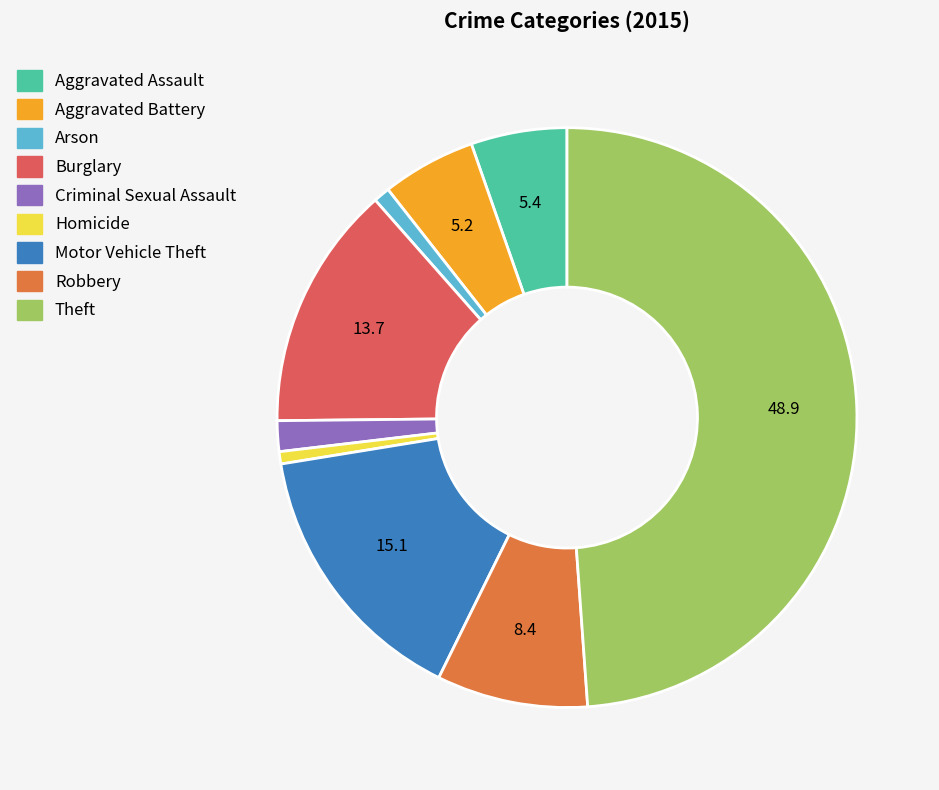

What is the largest slice in the pie chart?

Theft